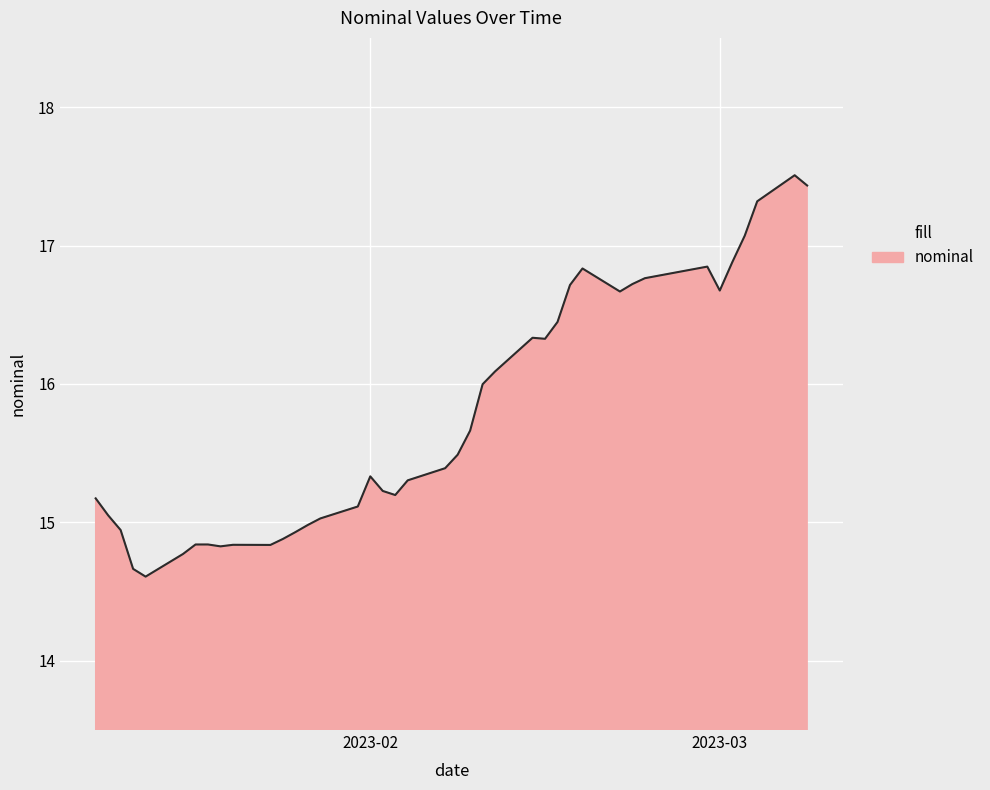

What is the greatest value displayed?

17.5